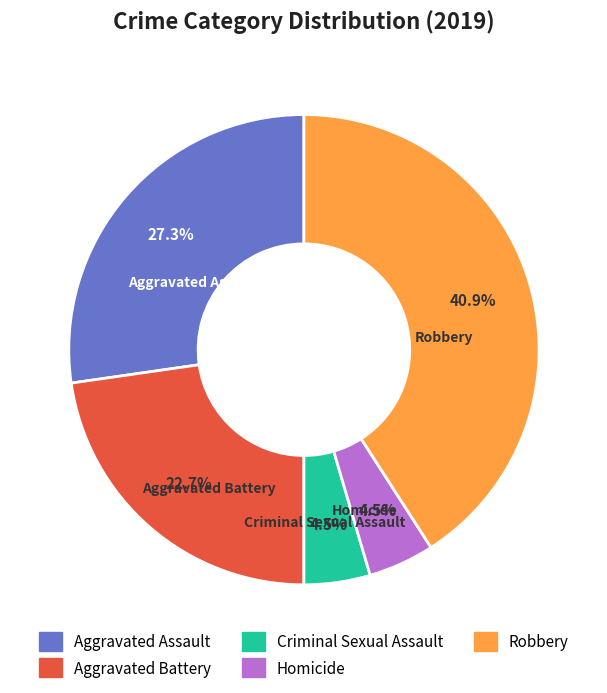

Combined, do Aggravated Assault and Robbery account for over 50%?

Yes